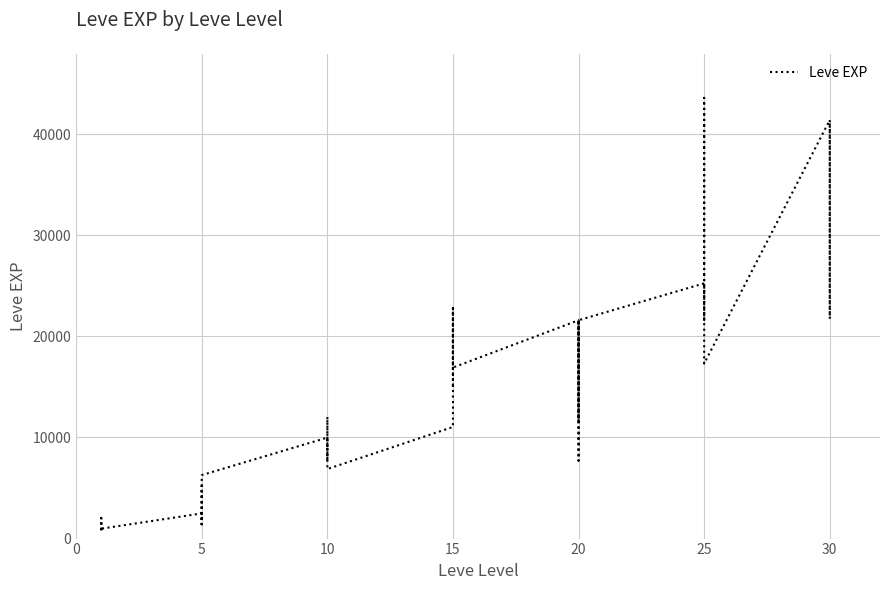

What is the difference between the second highest and second lowest values?

40610